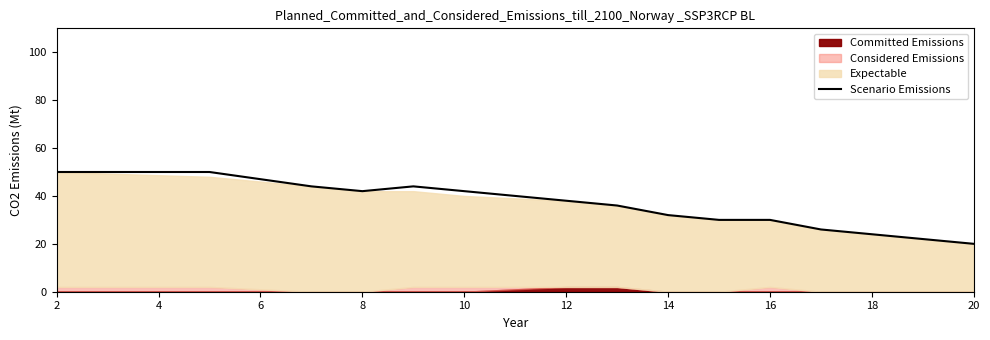

True or false: Scenario Emissions has a value of 11 at 12.

False